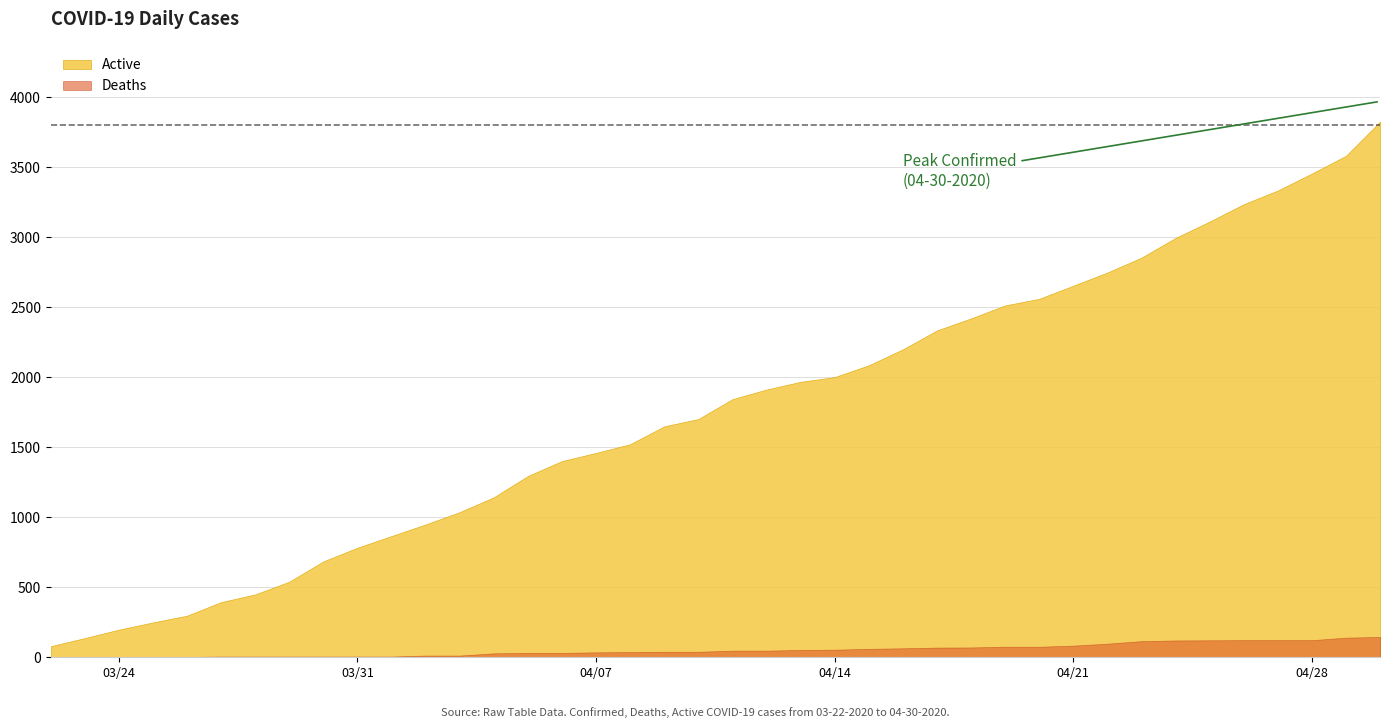

What is the label of the 32nd point from the left?

04-22-2020